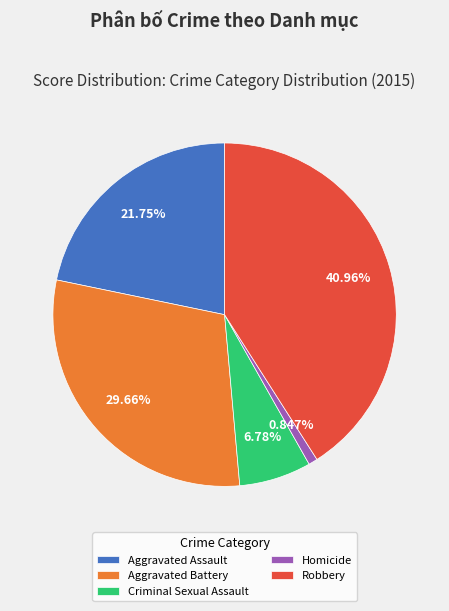

What is the smallest slice in the pie chart?

Homicide